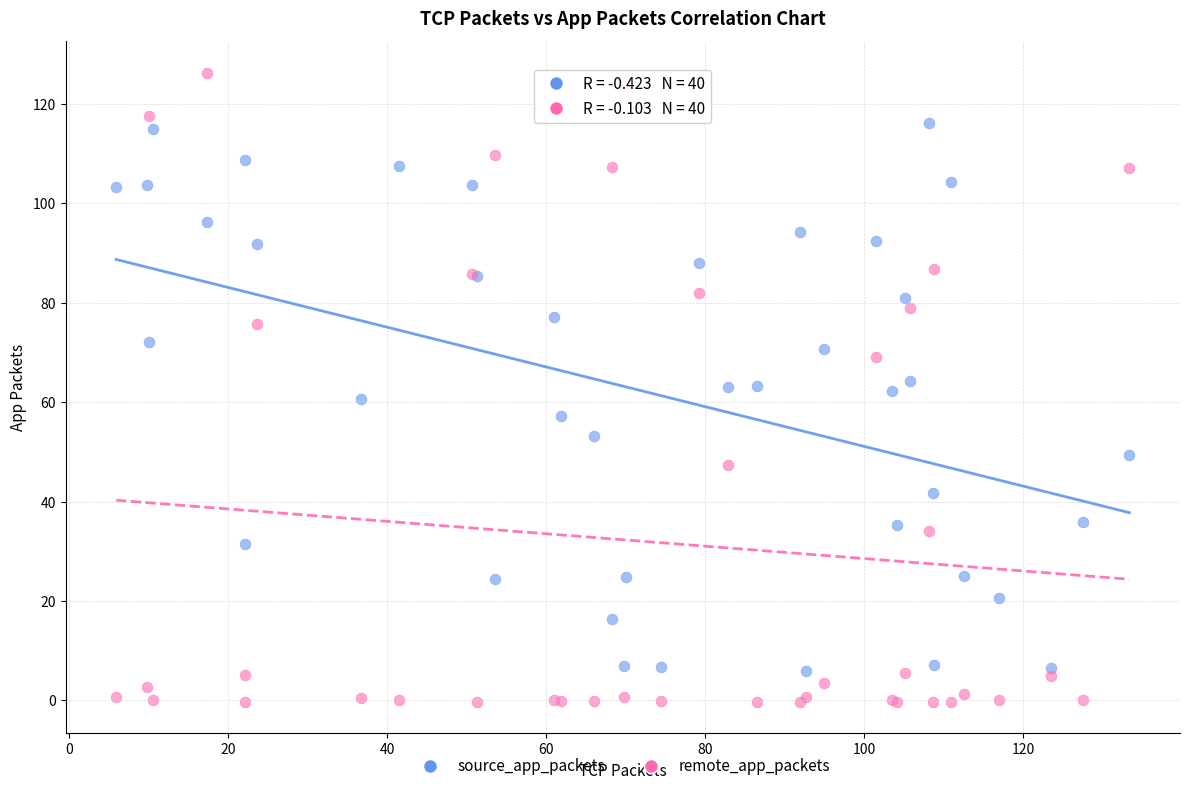

Which series contains the lowest Y value?

remote_app_packets